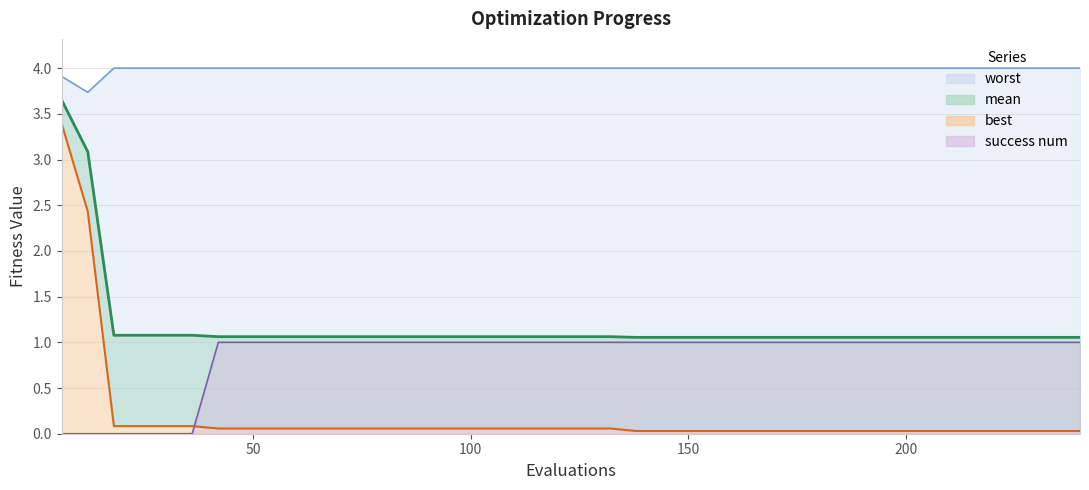

What is the maximum value for worst?

4.0